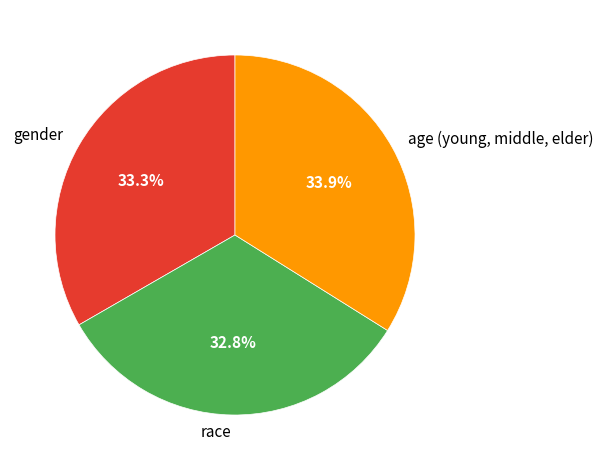

How many segments does this pie chart have?

3